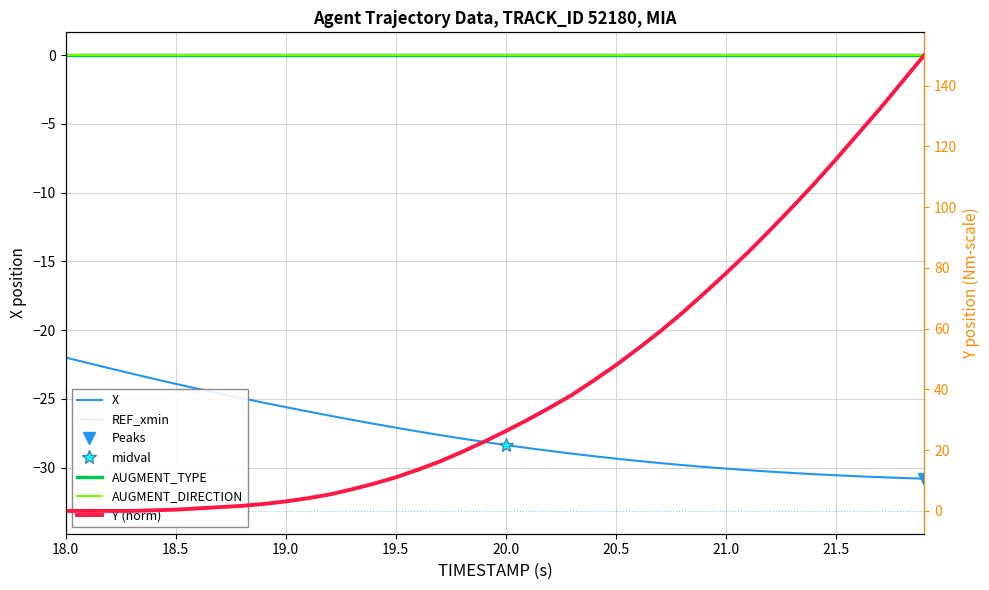

True or false: AUGMENT_DIRECTION has more than 1 interior local peaks.

False